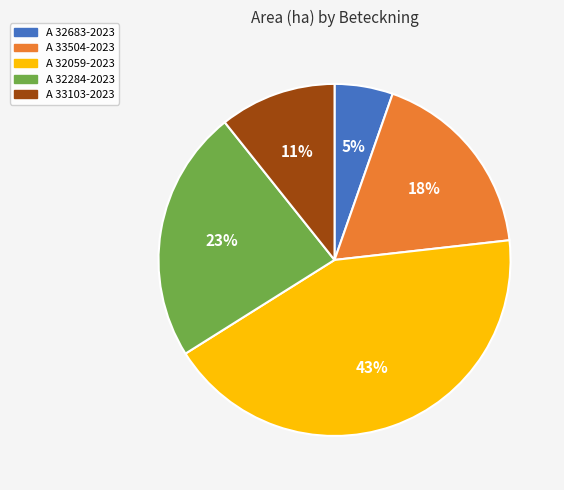

Which slice is the smallest?

A 32683-2023